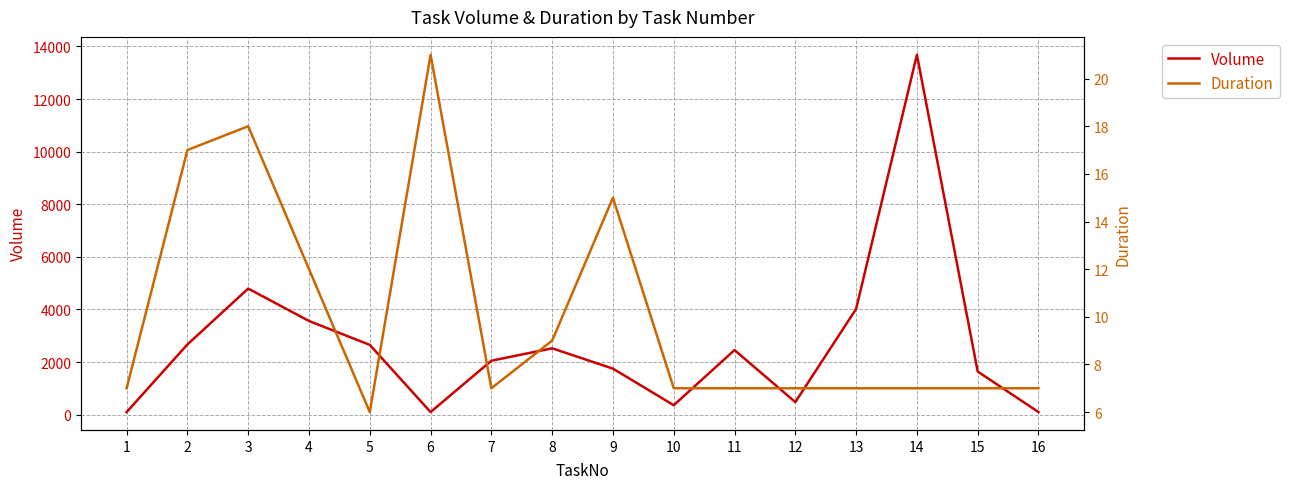

What is the maximum value for Volume?

13683